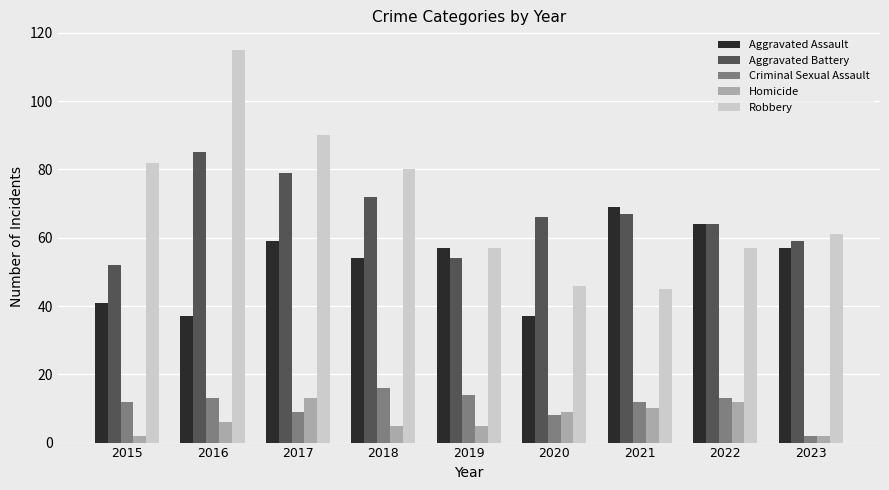

What value does the Criminal Sexual Assault series have at 2017?

9